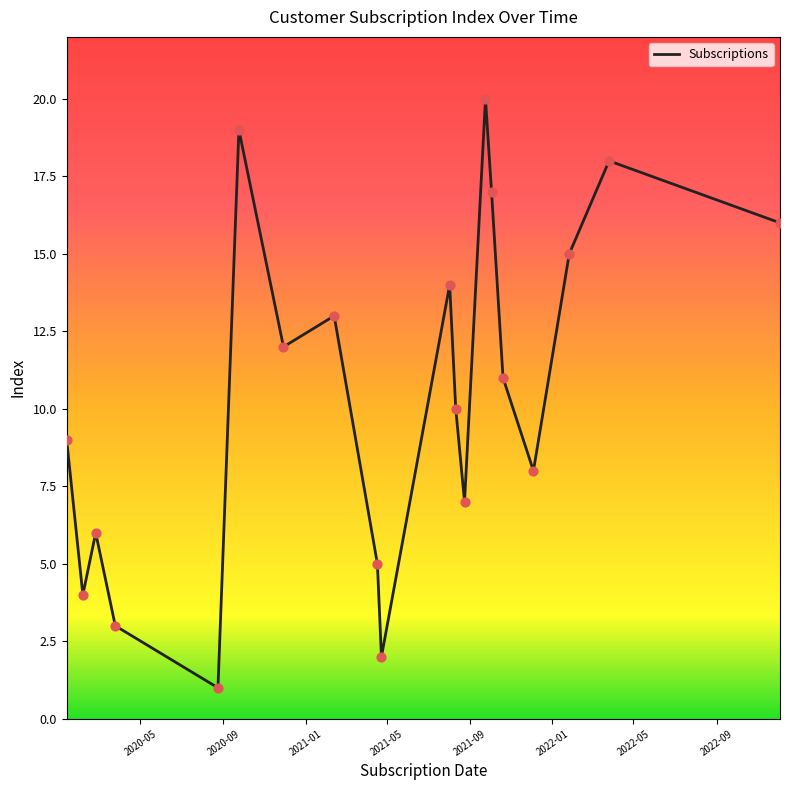

What is the difference between the maximum and minimum values?

19